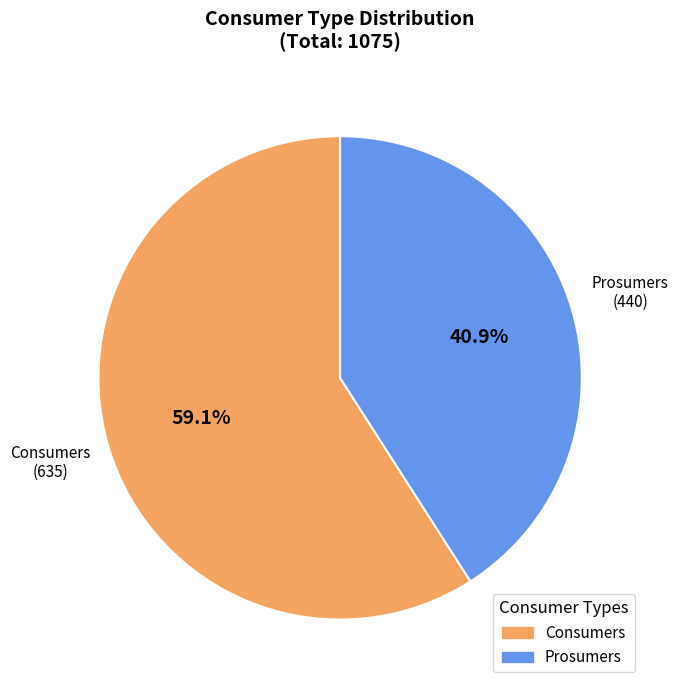

To the nearest percent, what portion does Consumers represent?

59%